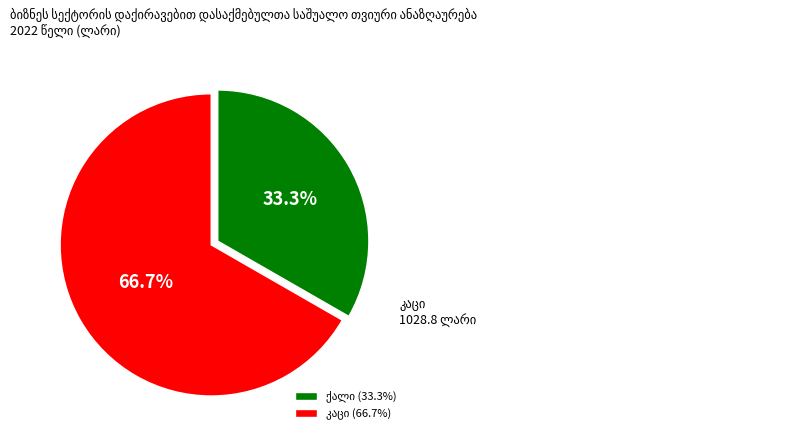

How many segments does this pie chart have?

2